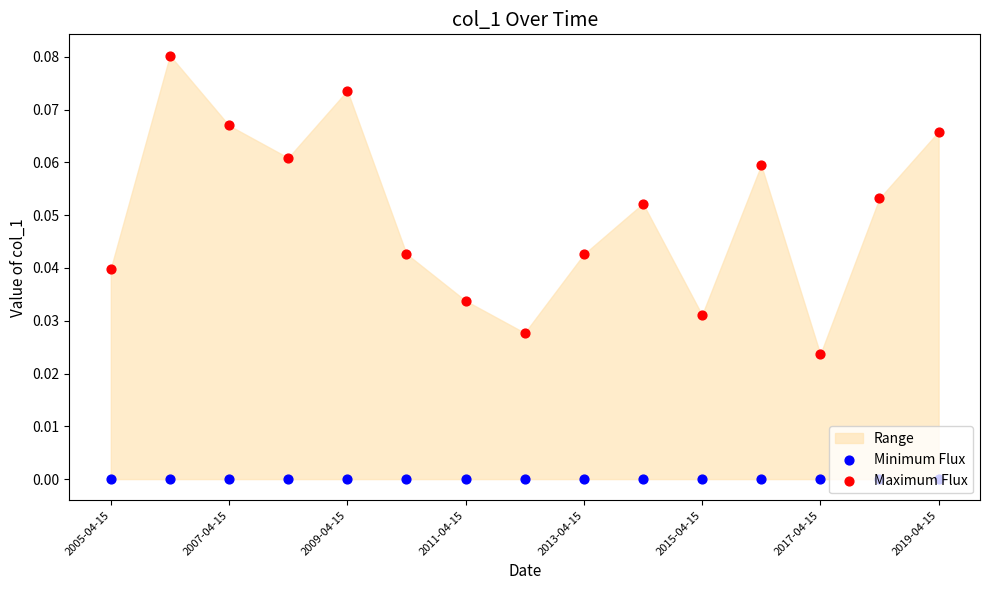

Which series has the largest Y range (max minus min)?

Maximum Flux